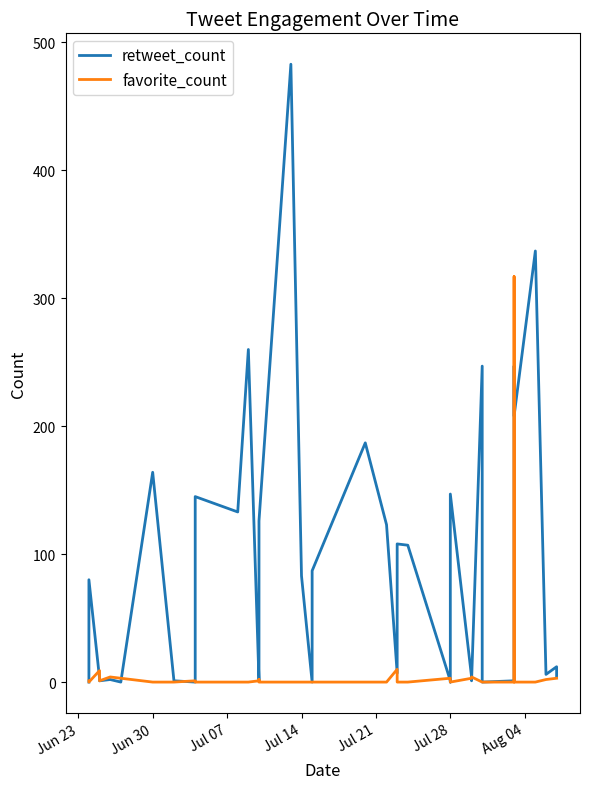

What is the value of the retweet_count point at the 21st from the left?

123